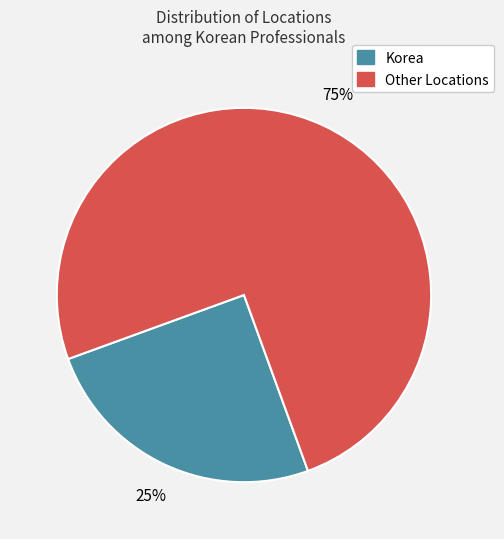

Does any single category account for the majority?

Yes